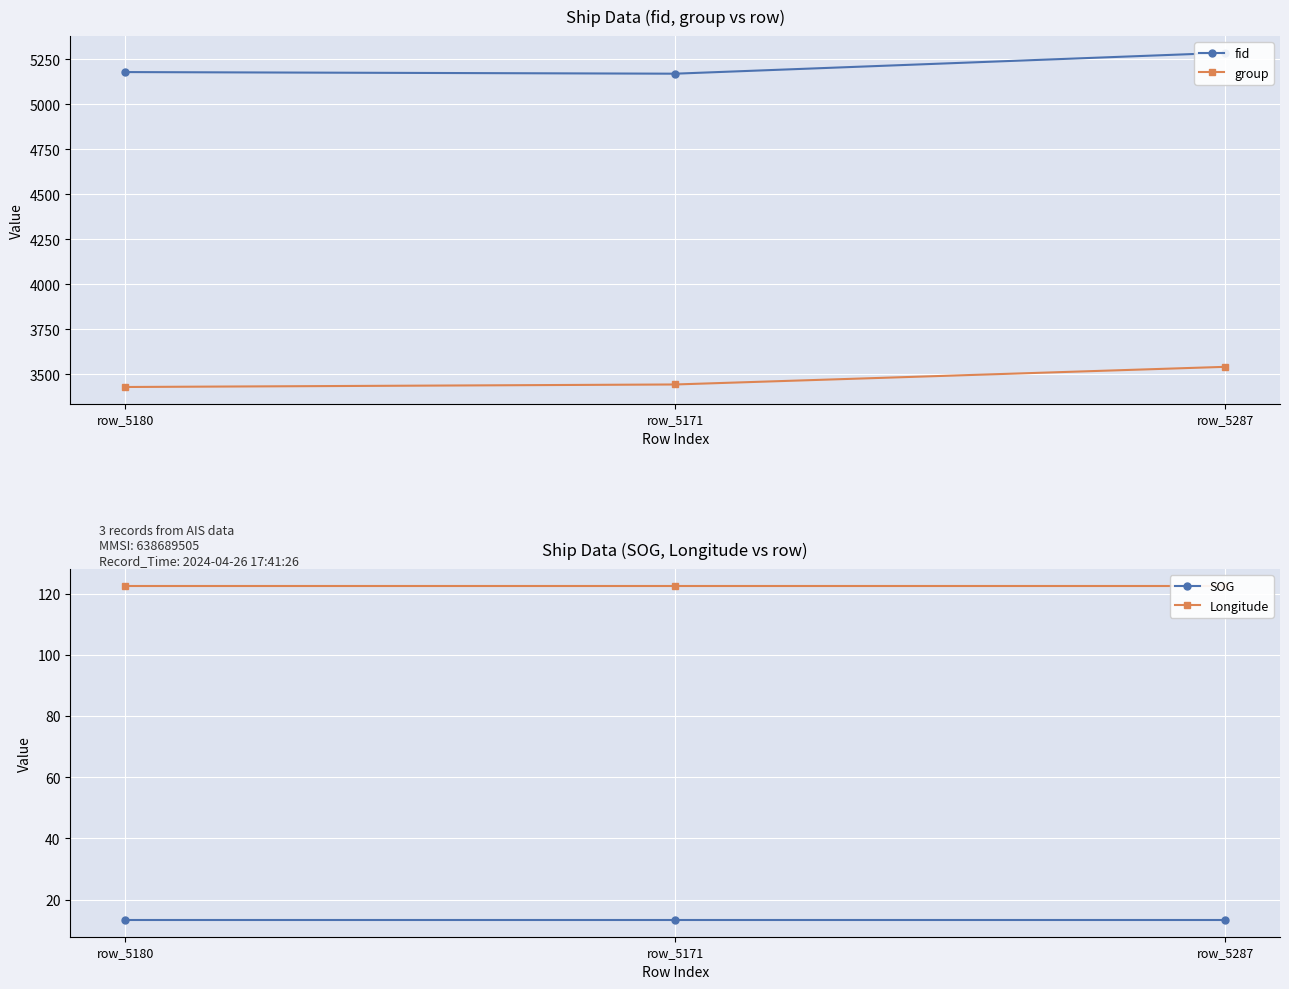

What position from the right is row_5287?

1